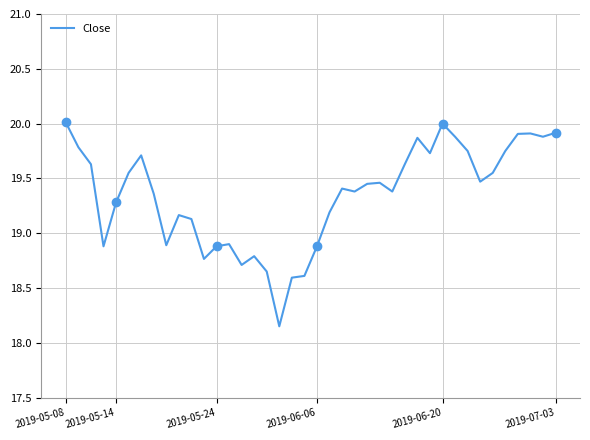

How many points are lower than both their immediate neighbors (excluding endpoints)?

10